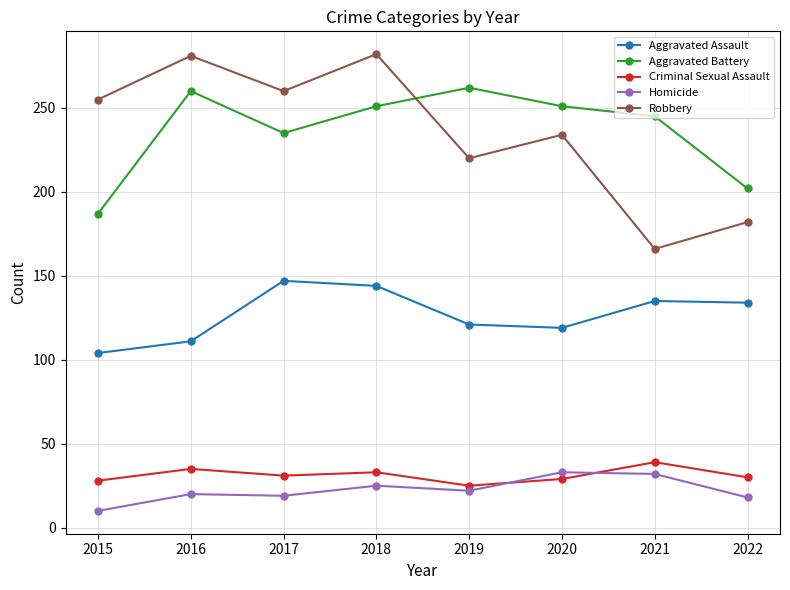

At which category does Aggravated Assault reach its first local peak?

2017